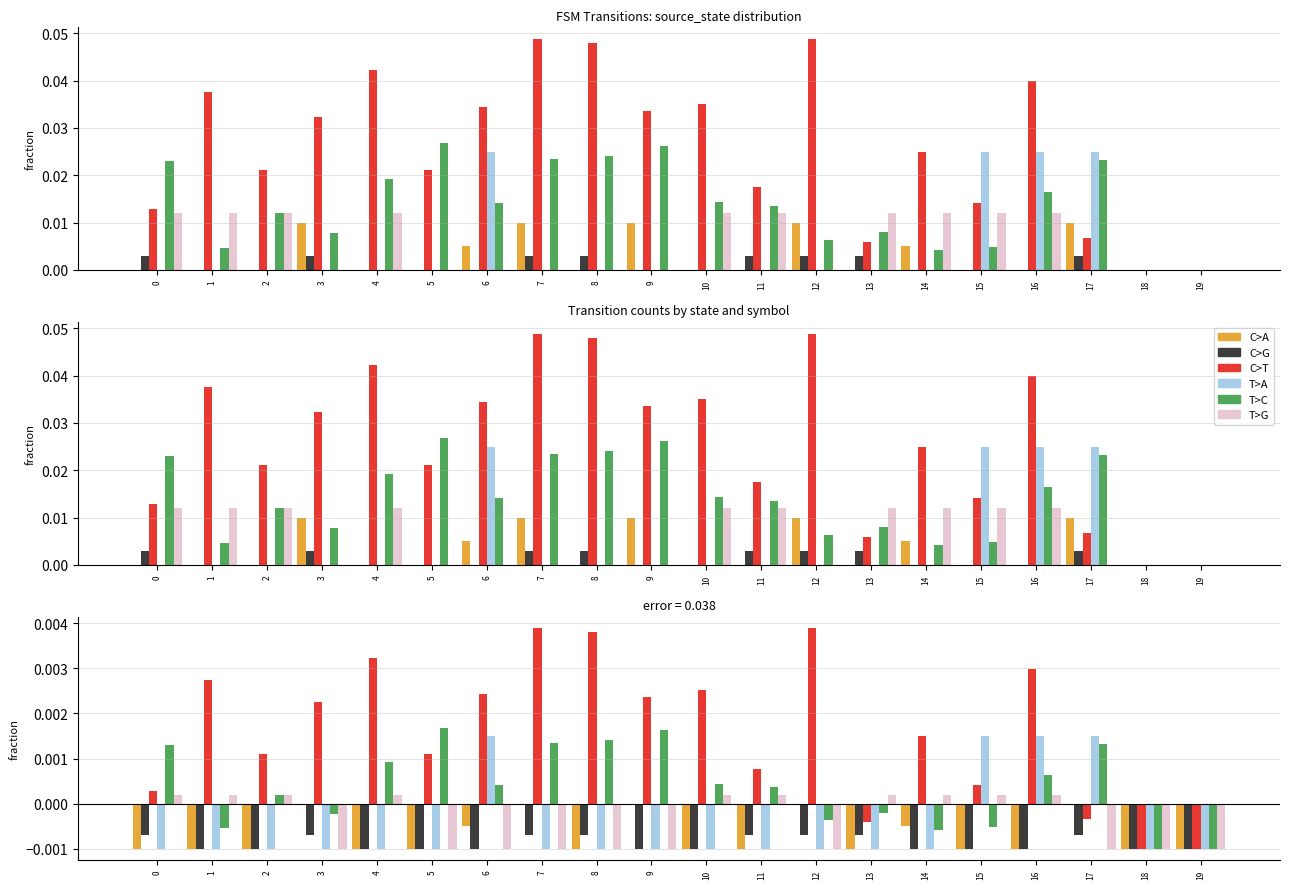

The value of C>A at 19 is -0.0. True or false?

True